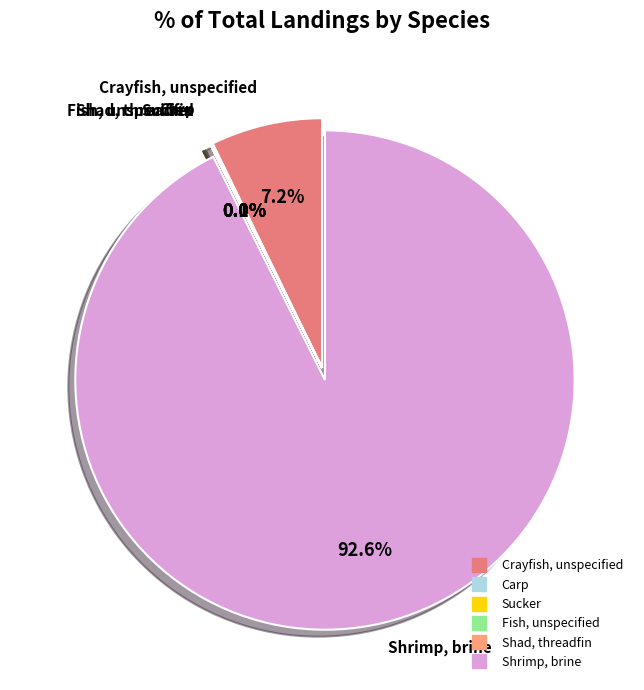

The Crayfish, unspecified slice represents 17% of the pie. True or false?

False